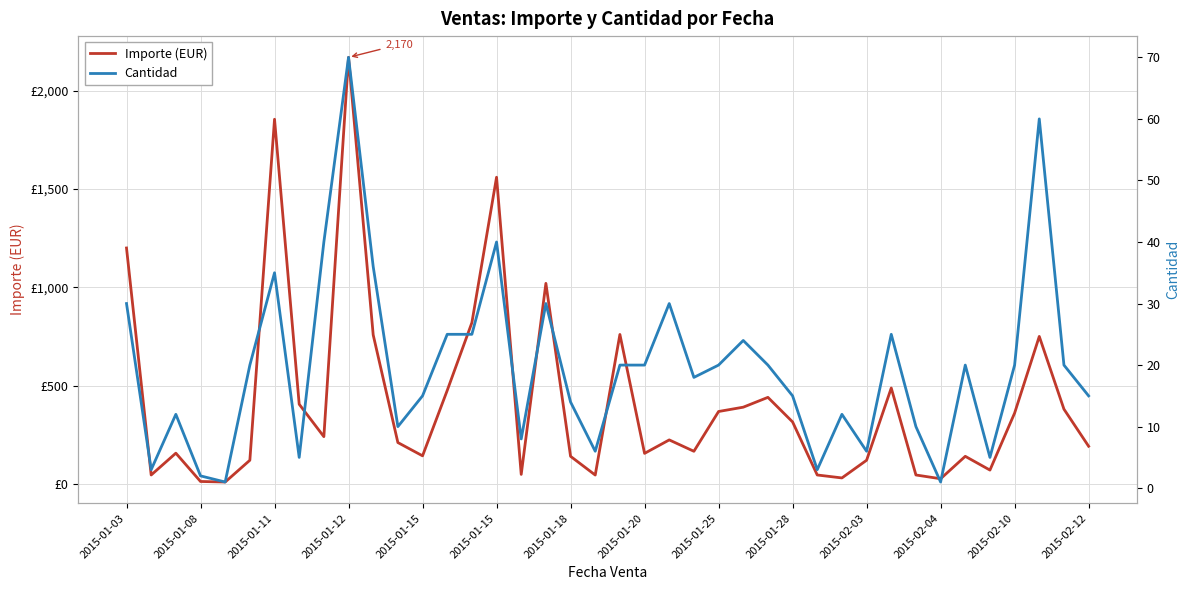

True or false: Cantidad and Importe (EUR) intersect in this chart.

False